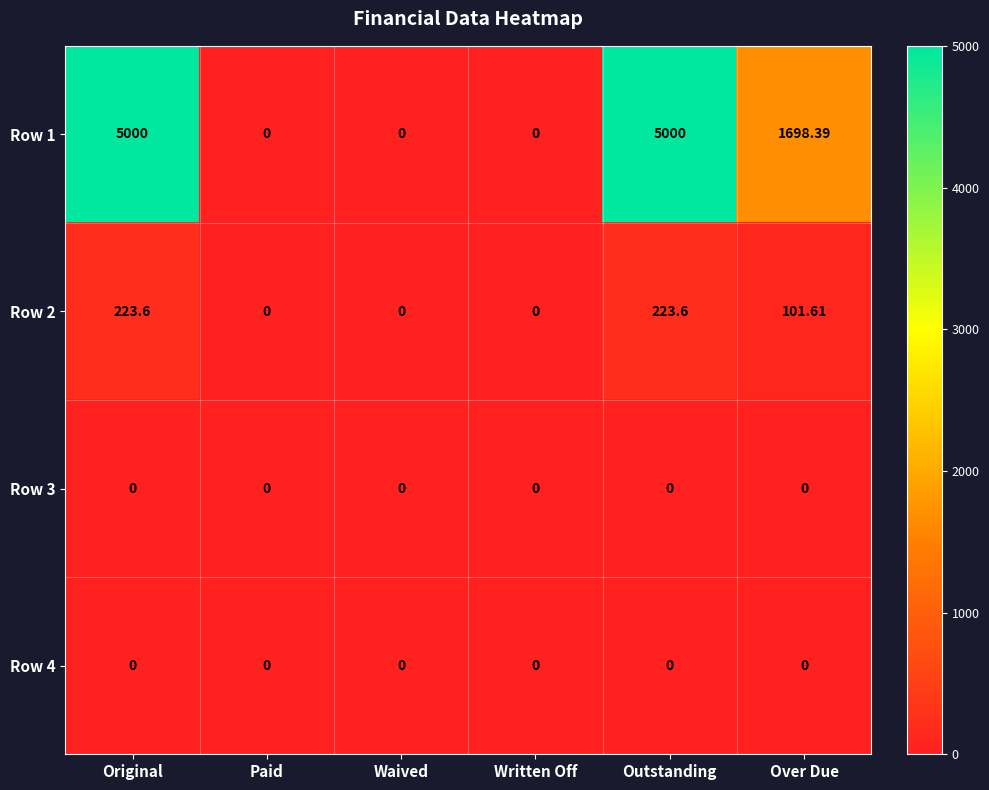

Is the value of Row 1 at Original greater than the value of Row 2 at Outstanding?

Yes